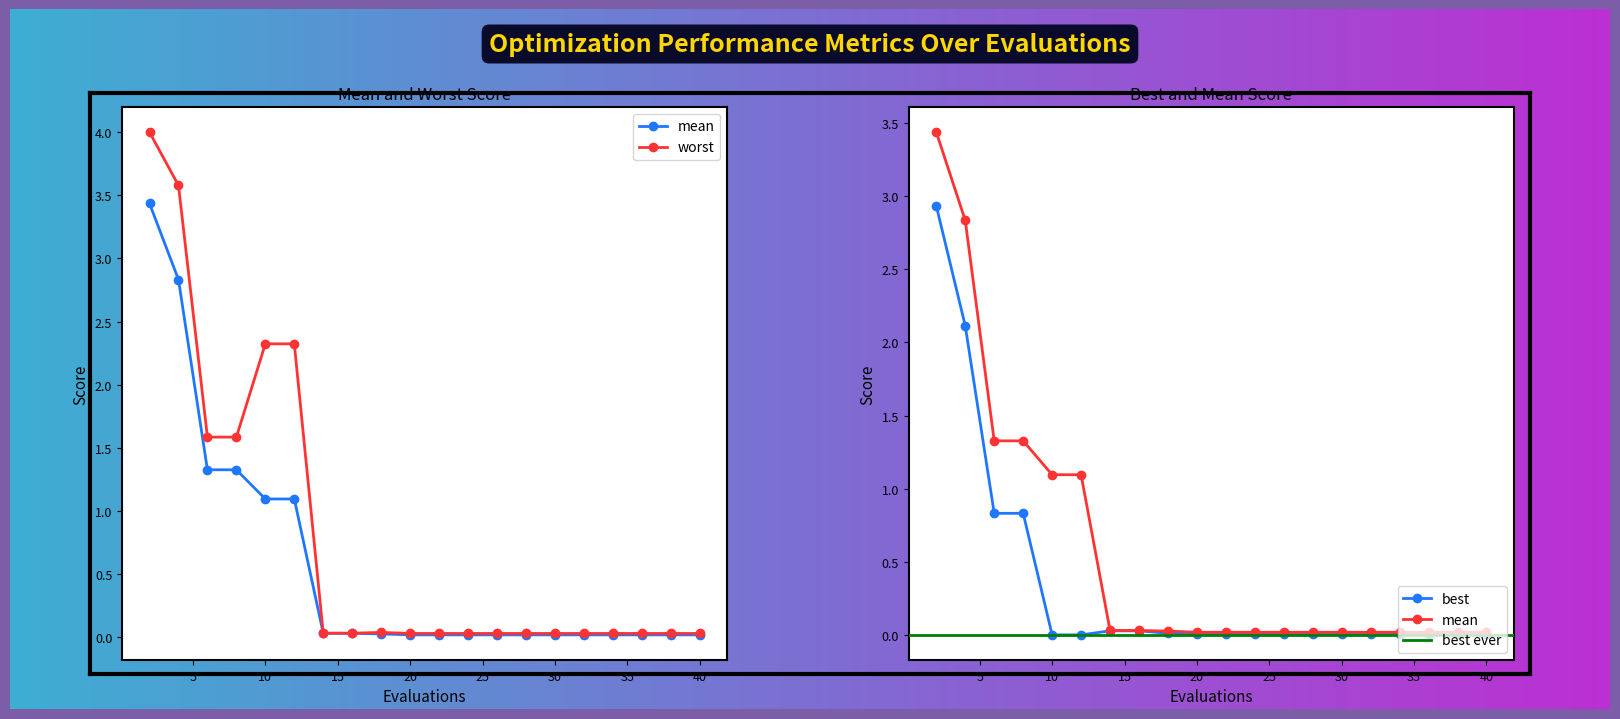

What is the total value across all series at 8?

3.7